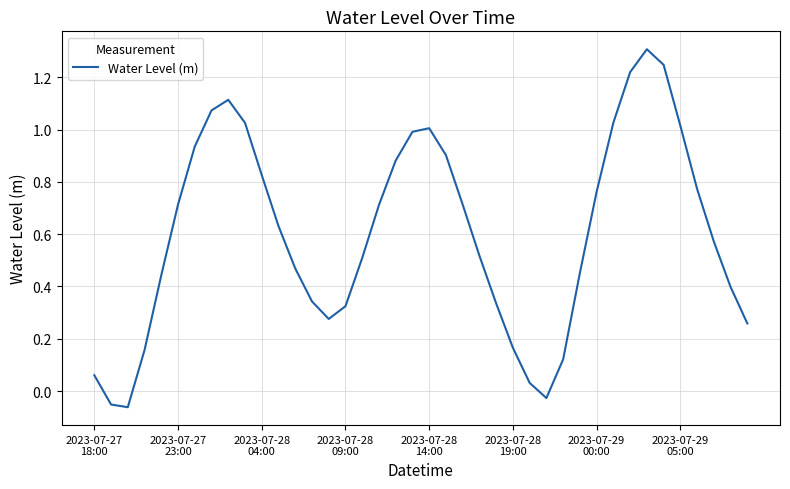

What is the difference between the maximum and minimum values?

1.4